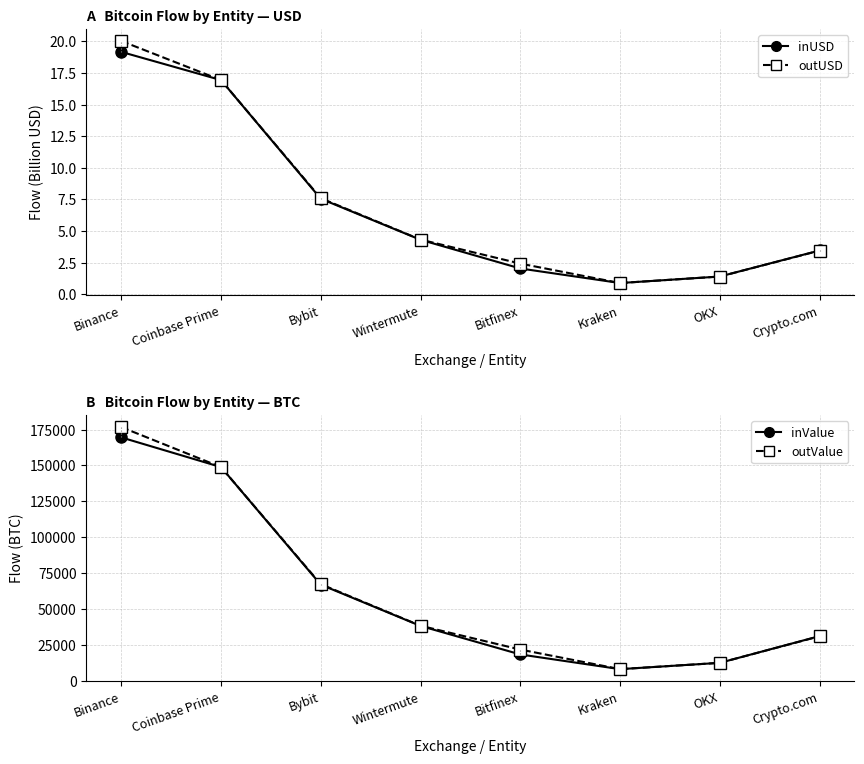

What is the total value across all series at Crypto.com?

61882.4